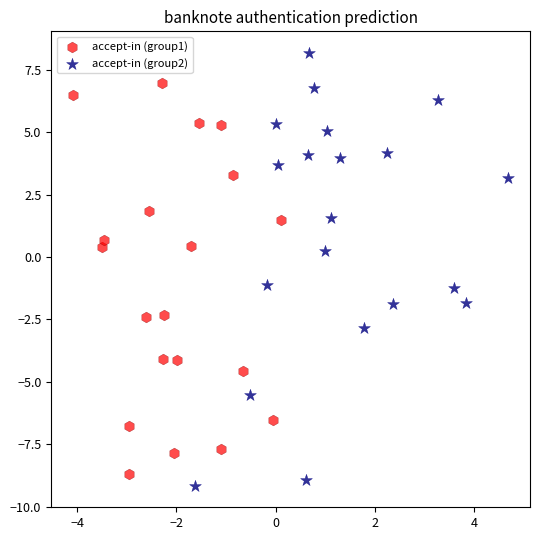

Which series contains the highest Y value?

accept-in (group2)